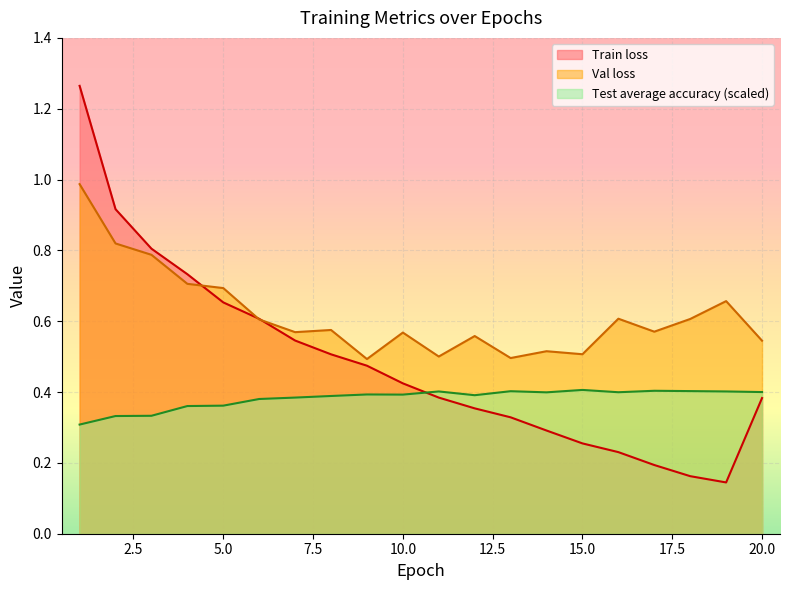

What is the sum of all Train loss values?

9.7